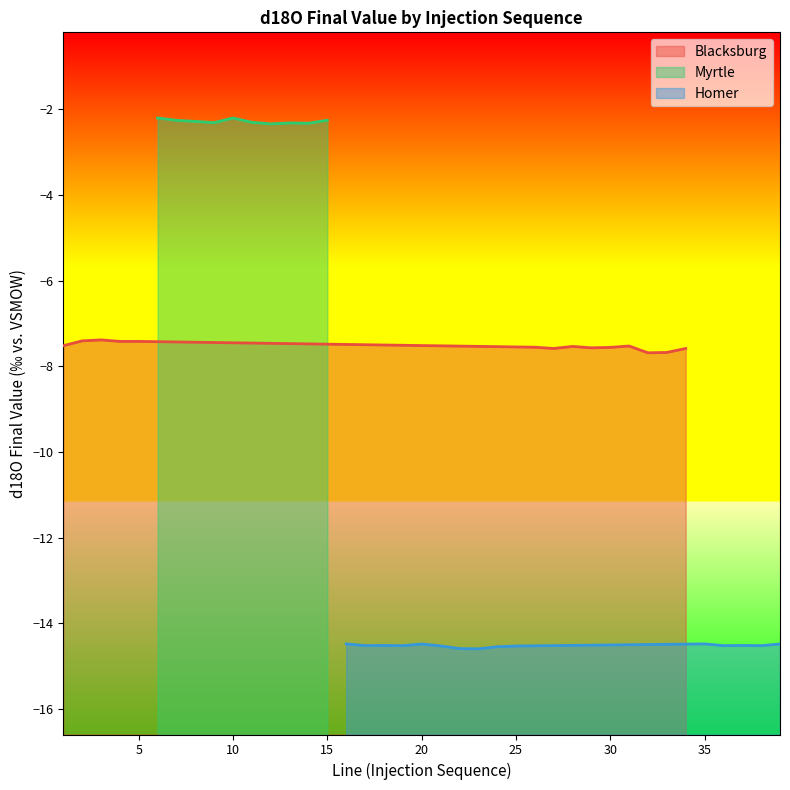

Which has a higher value, 27 or 7?

27